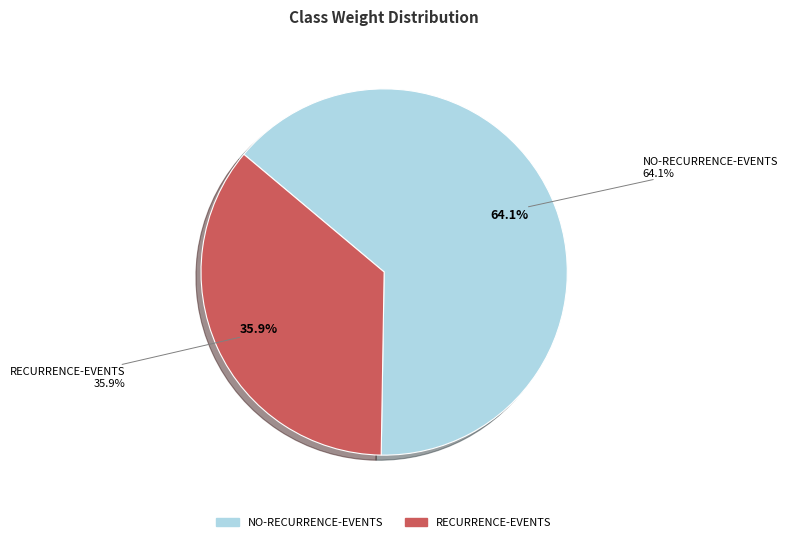

Which category has the smallest portion of the pie?

recurrence-events